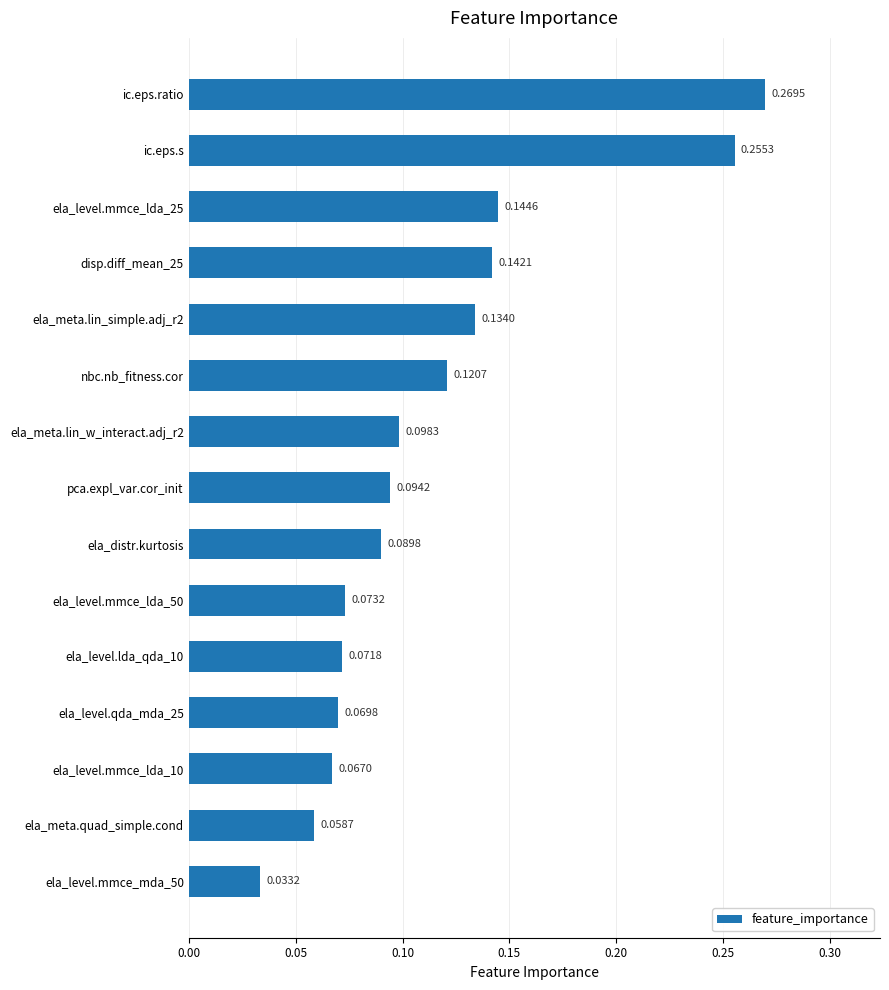

Between ela_level.lda_qda_10 and ic.eps.s, which is larger?

ic.eps.s